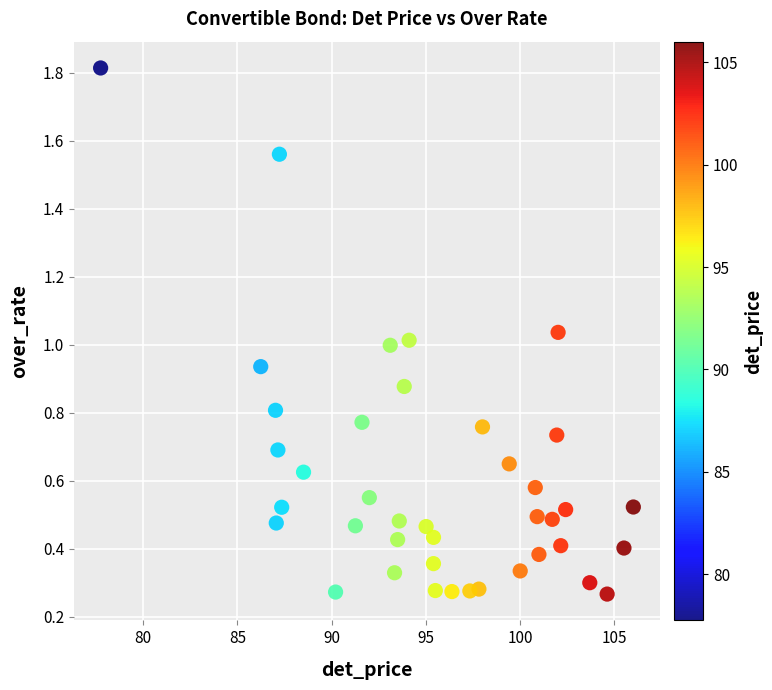

What is the range of Y values (max minus min)?

1.5